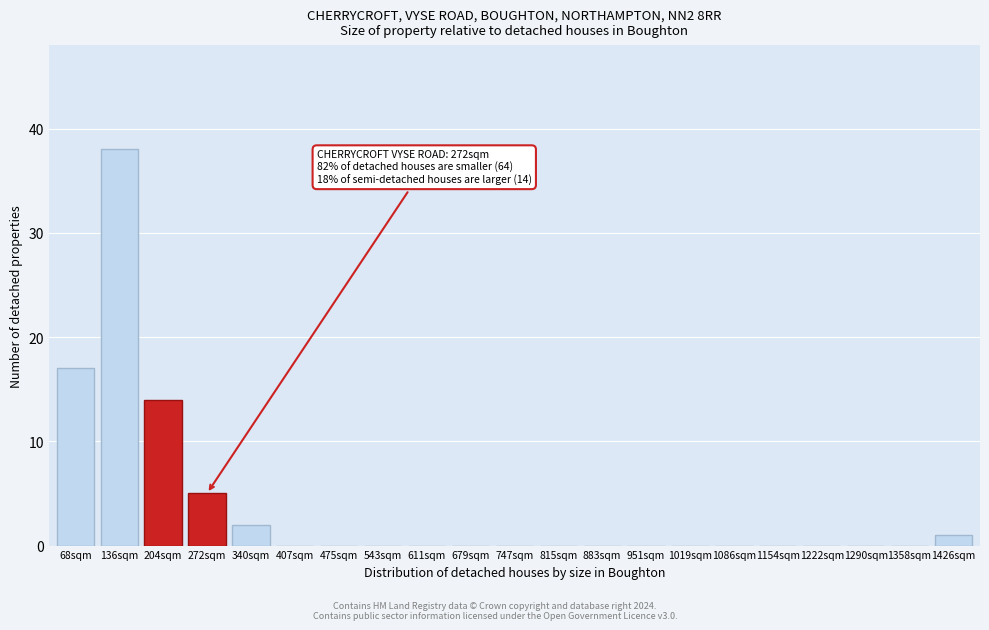

Reading left to right, transcribe all the data shown in this chart.

68sqm=17	136sqm=38	204sqm=14	272sqm=5	340sqm=2	407sqm=0	475sqm=0	543sqm=0	611sqm=0	679sqm=0	747sqm=0	815sqm=0	883sqm=0	951sqm=0	1019sqm=0	1086sqm=0	1154sqm=0	1222sqm=0	1290sqm=0	1358sqm=0	1426sqm=1